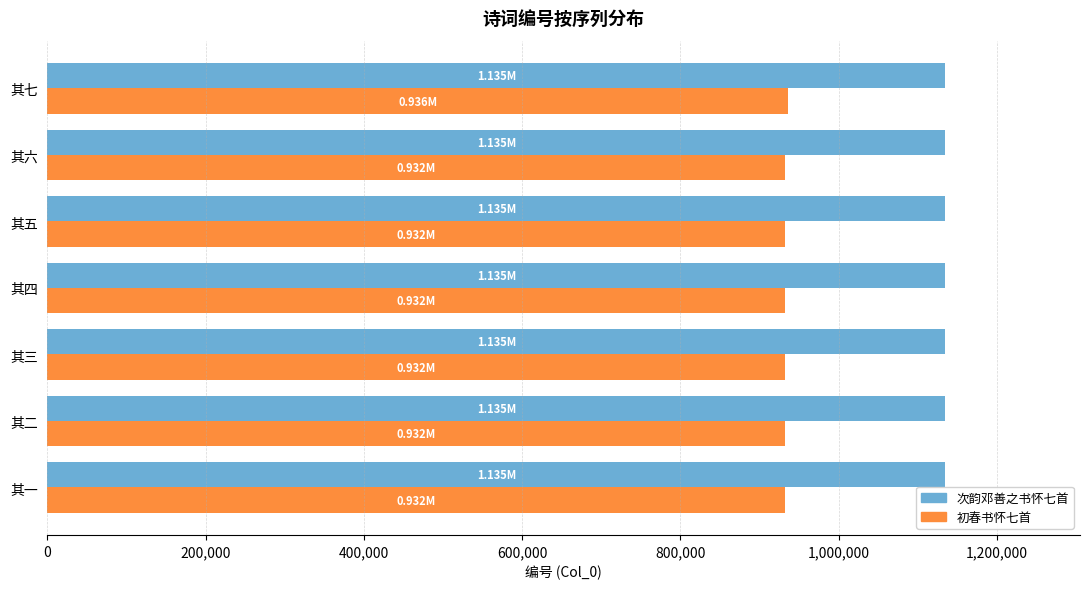

What is the spread (max minus min) of values at 其四?

202822